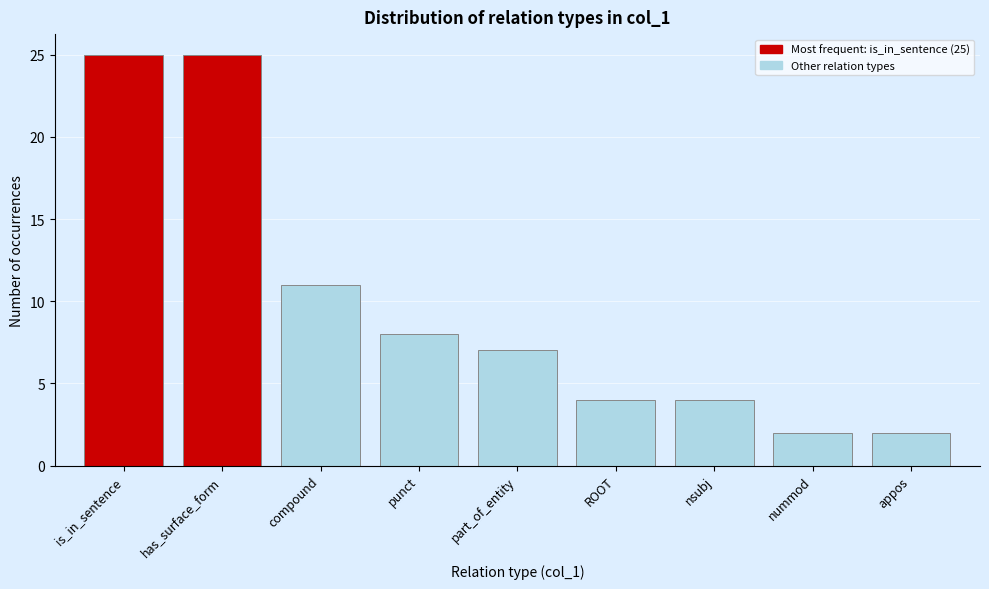

Reading left to right, list all the values displayed in this chart.

25	25	11	8	7	4	4	2	2